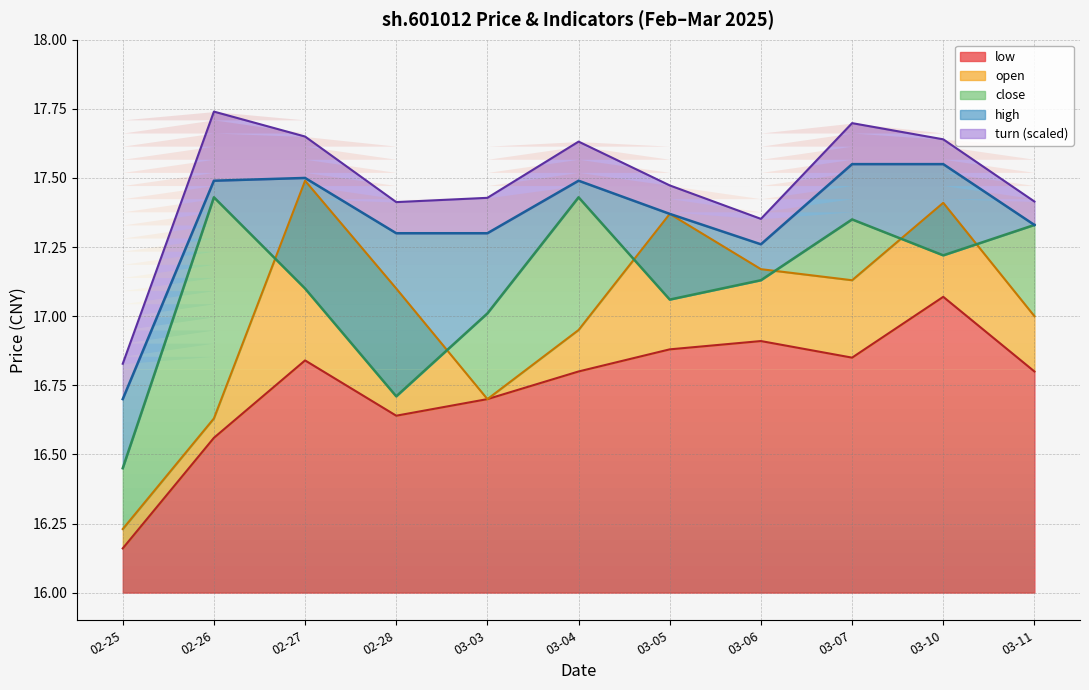

The value of low at 03-06 is 16.9. True or false?

True